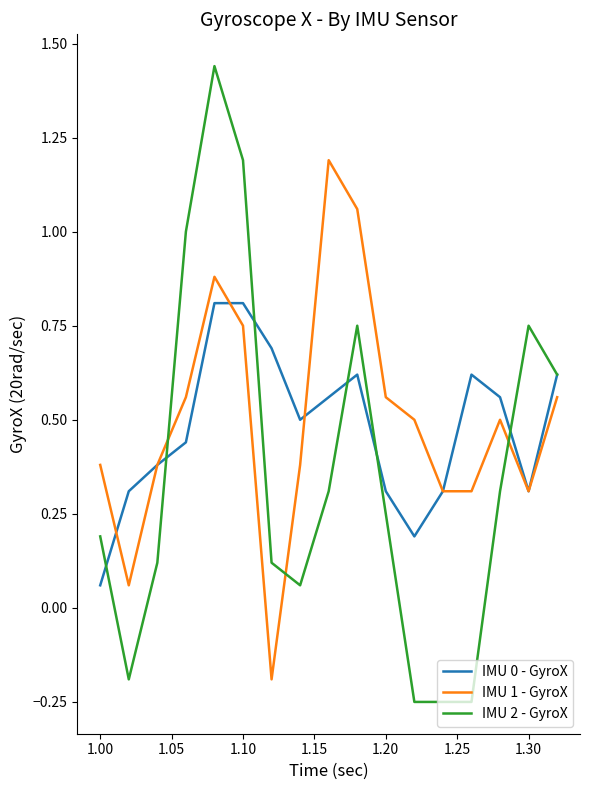

Which series ends up on top after the final intersection of IMU 1 - GyroX and IMU 2 - GyroX?

IMU 2 - GyroX